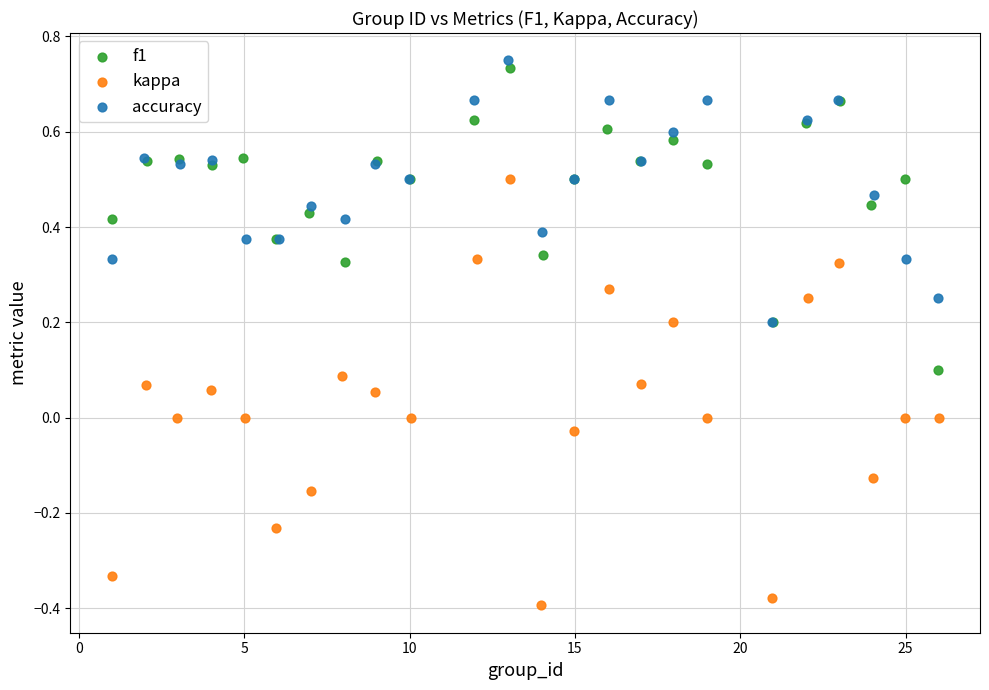

What are all the series names shown in the legend?

f1, kappa, accuracy